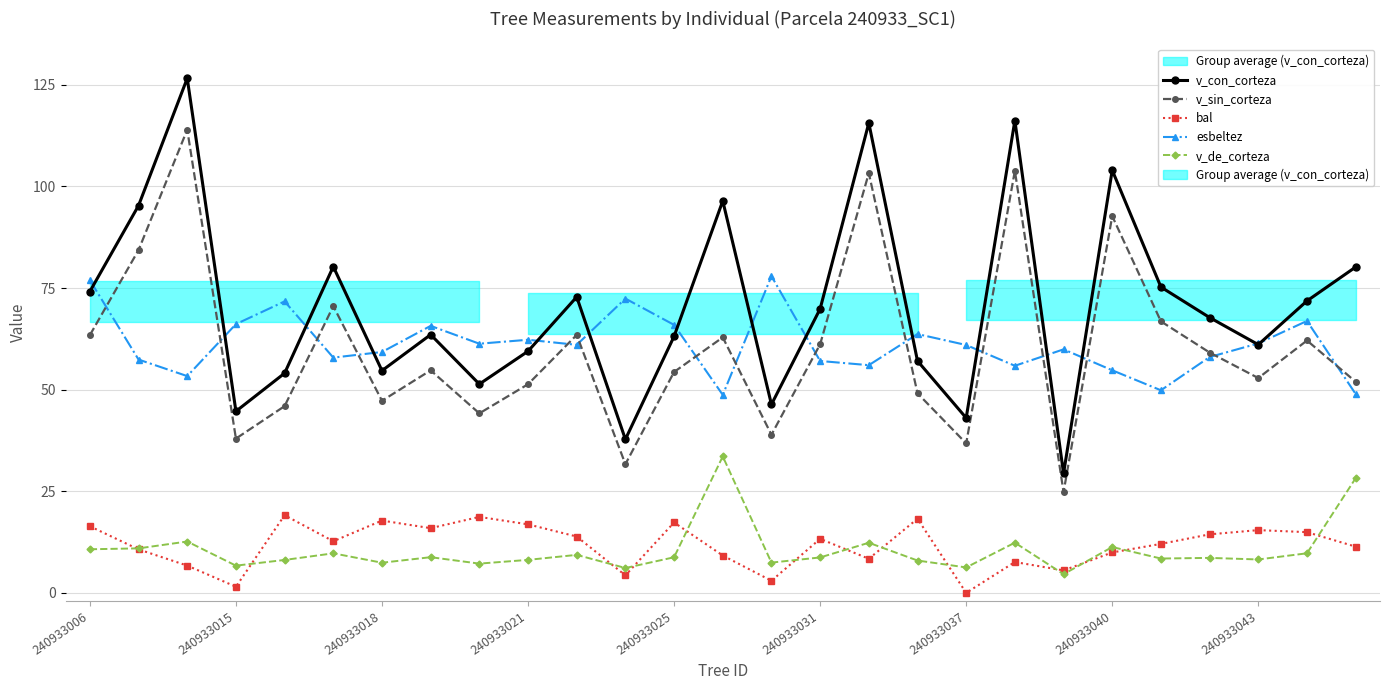

How many interior local valleys does the bal series have?

8